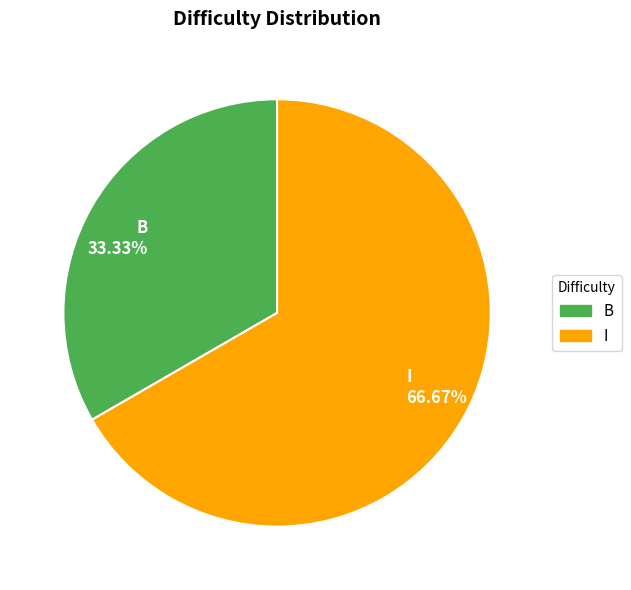

True or false: B accounts for 39% of the total.

False